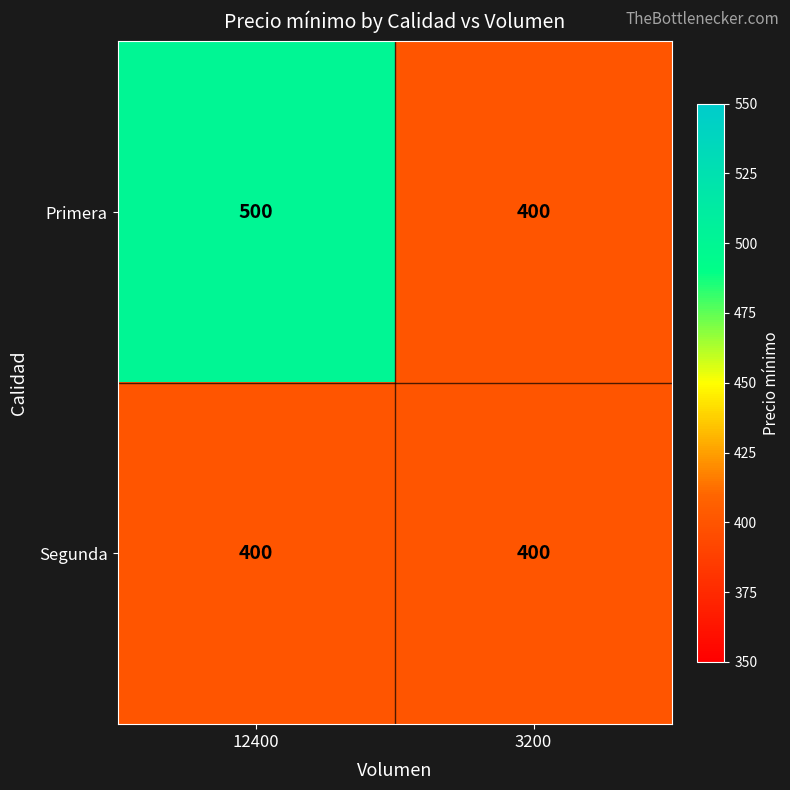

Read the Segunda value at 12400.

400